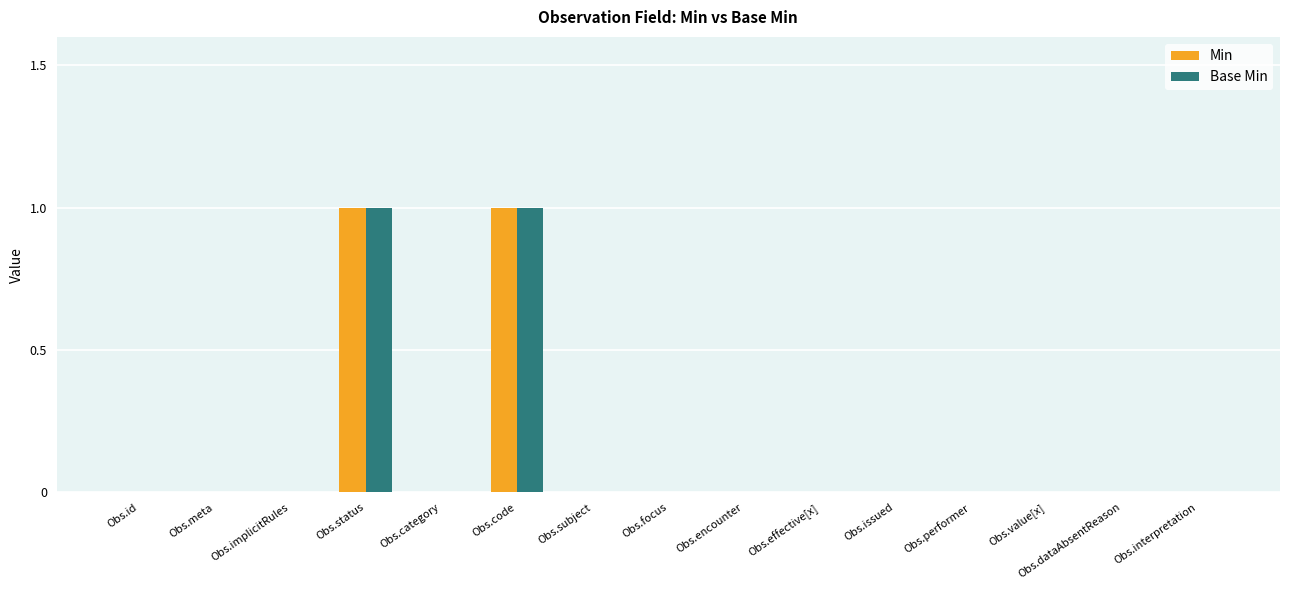

Count the Base Min values in the range 0 to 1.

15